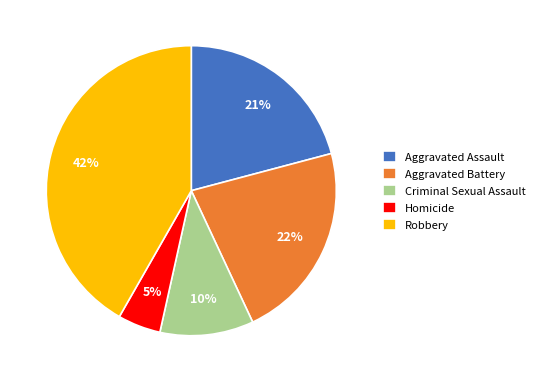

Do Aggravated Battery and Criminal Sexual Assault together represent more than half of the pie?

No